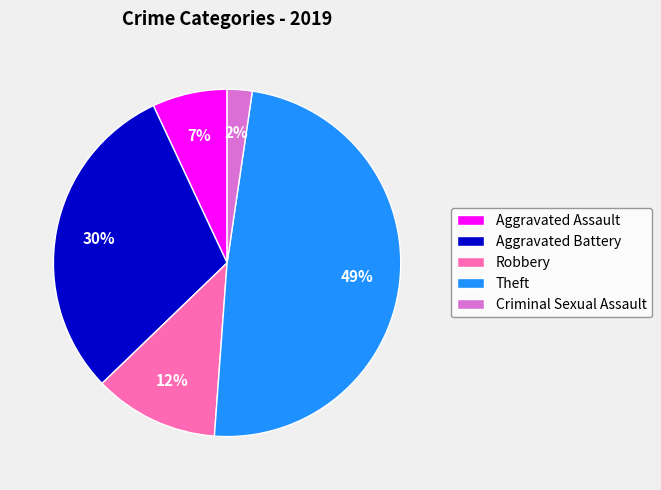

Rank the categories by value from highest to lowest.

Theft, Aggravated Battery, Robbery, Aggravated Assault, Criminal Sexual Assault